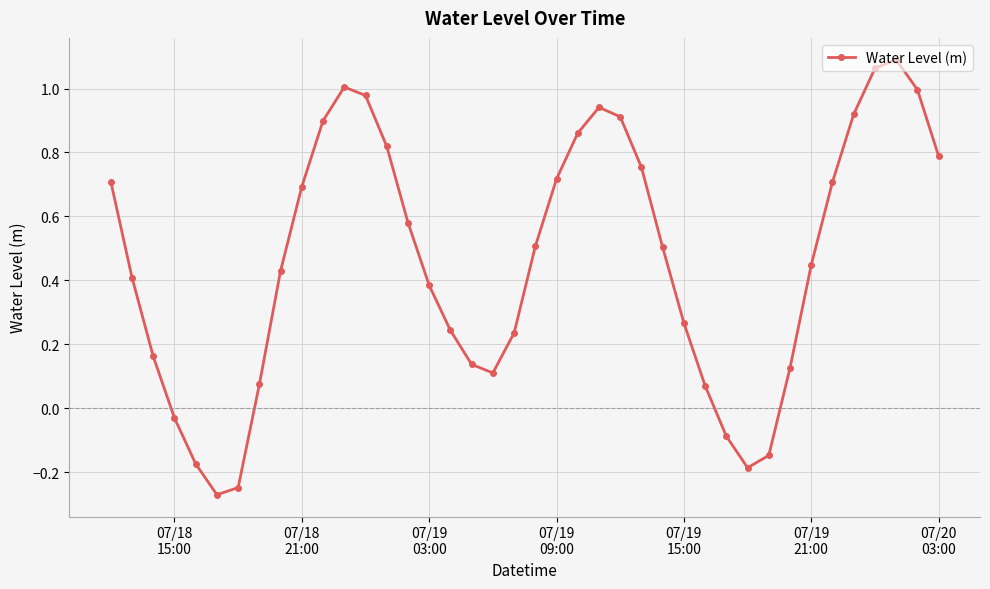

How many points are lower than both their immediate neighbors (excluding endpoints)?

3